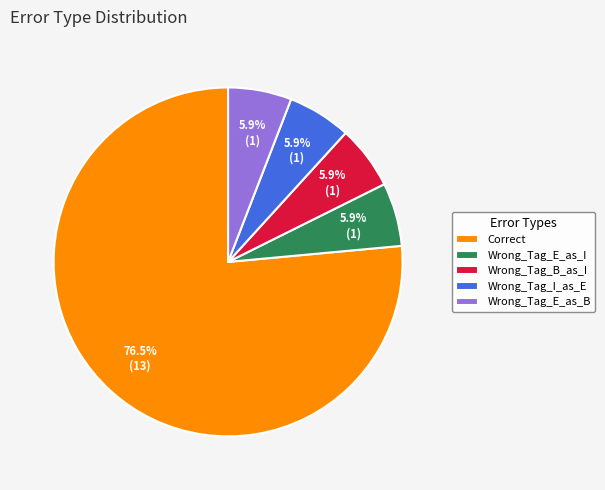

Which slice is the largest?

Correct